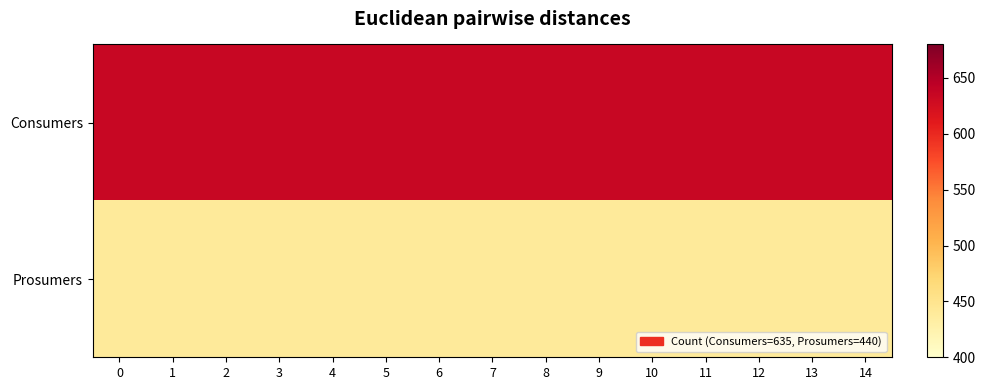

At 14, list the series in order from largest to smallest.

Consumers, Prosumers